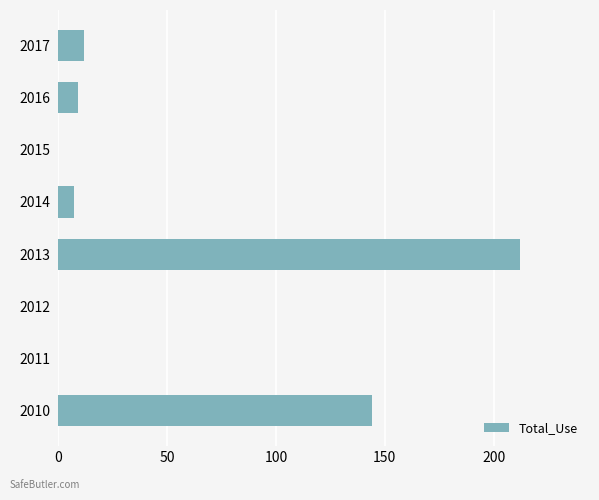

Which has a higher value, 2013 or 2016?

2013